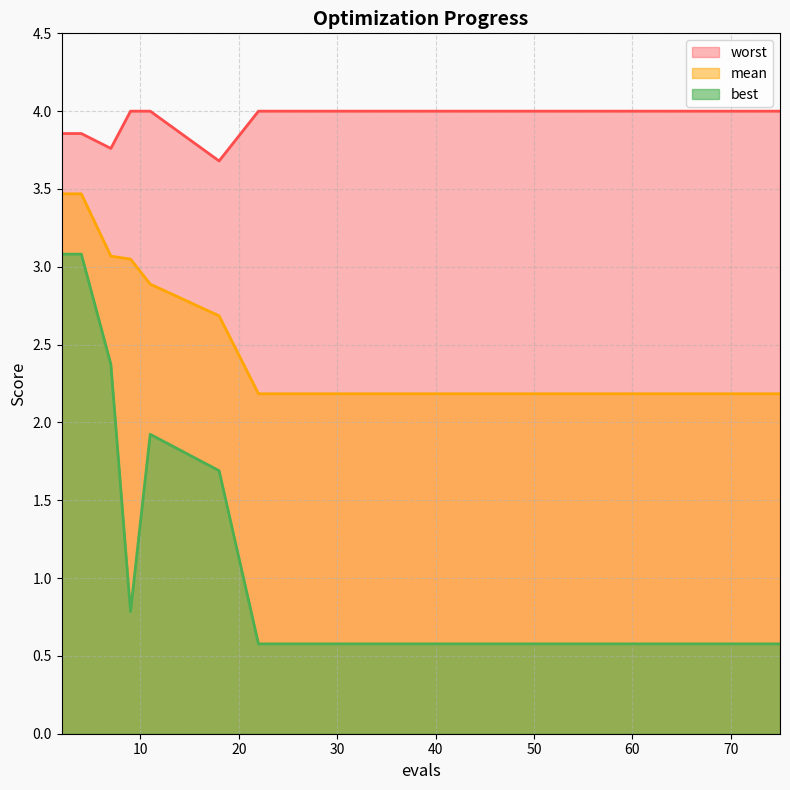

What is the difference between the second highest and second lowest values in the best series?

2.5